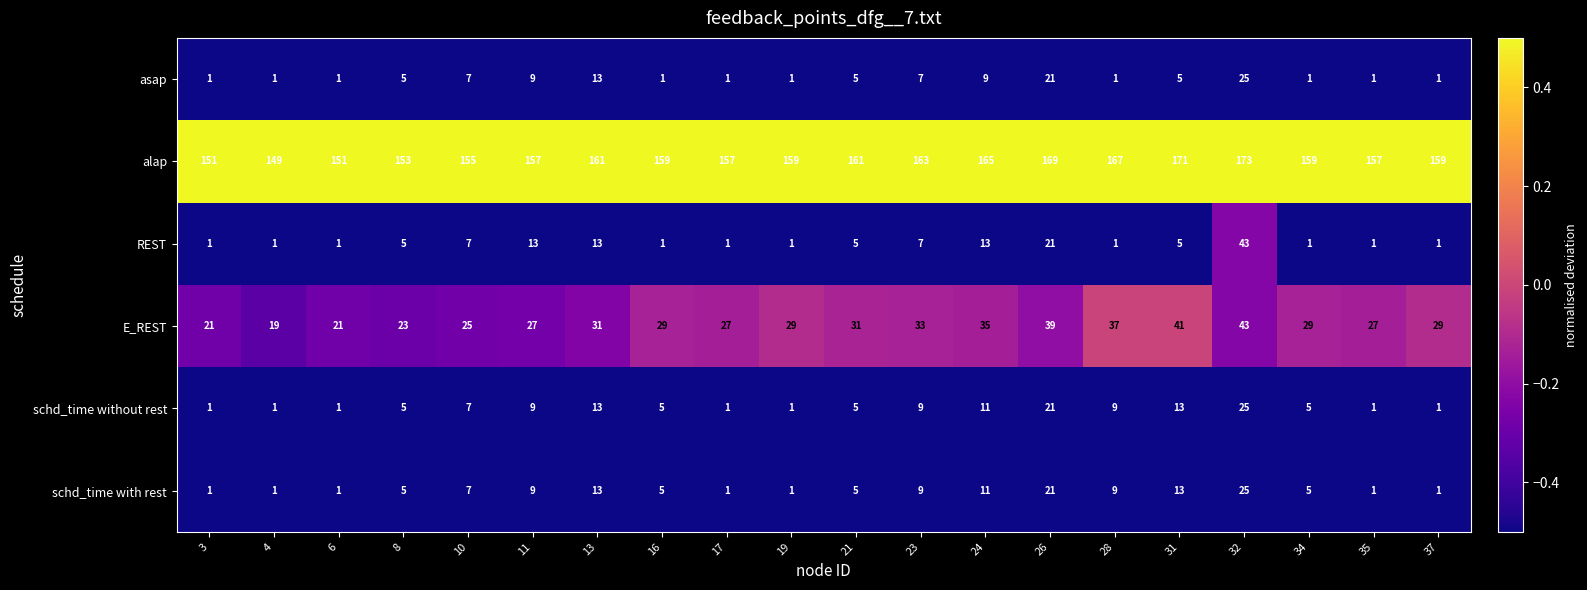

Read the alap value at 8, to the nearest 5.

155